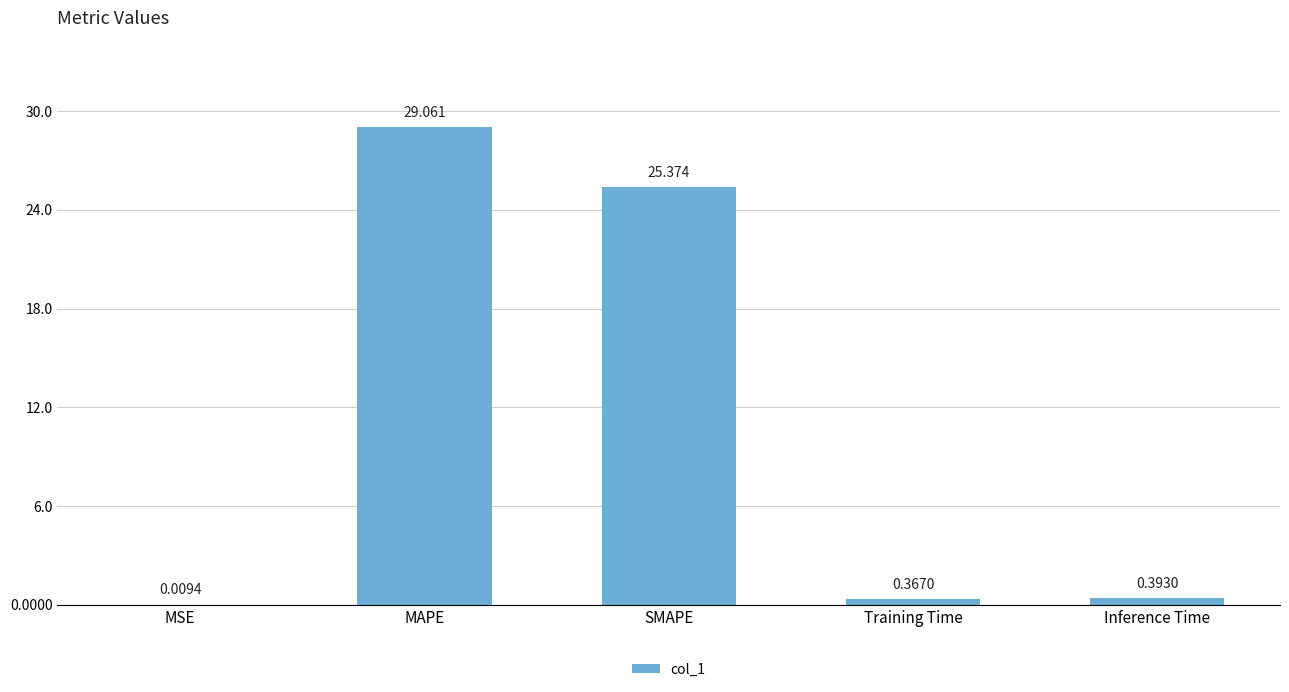

Which category has the highest value across all series?

MAPE